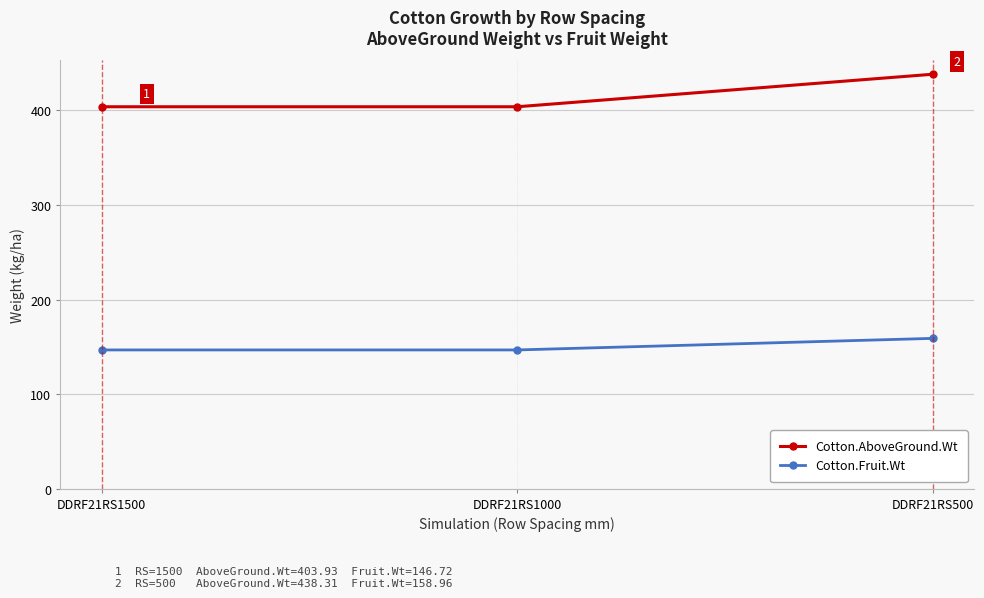

How many lines are shown in the chart?

2